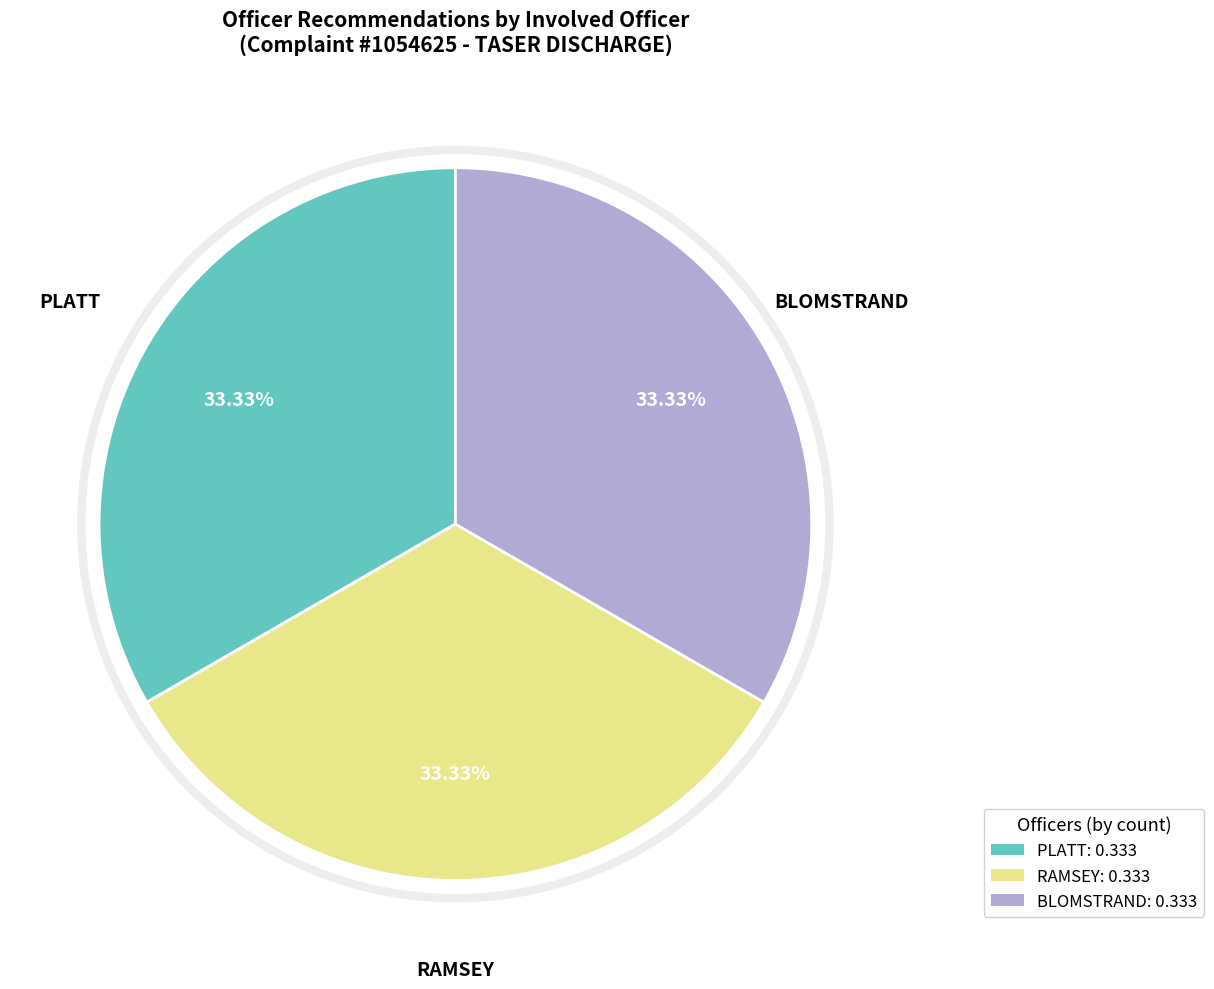

Is there any slice that represents more than half of the pie?

No